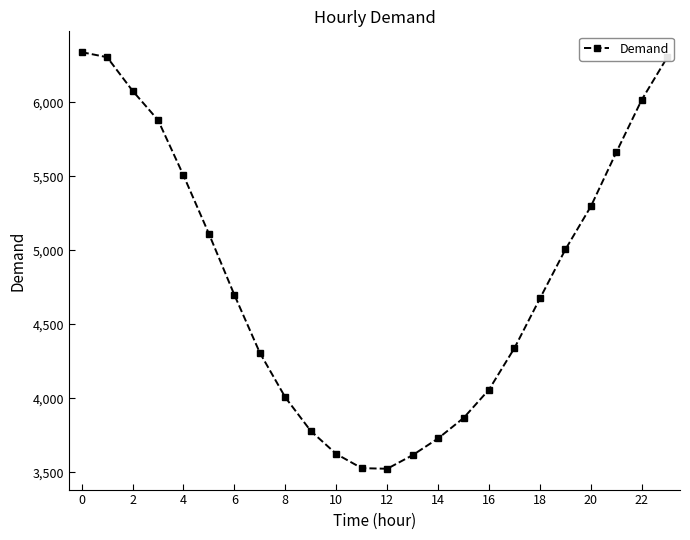

What is the difference between the maximum and minimum values?

2815